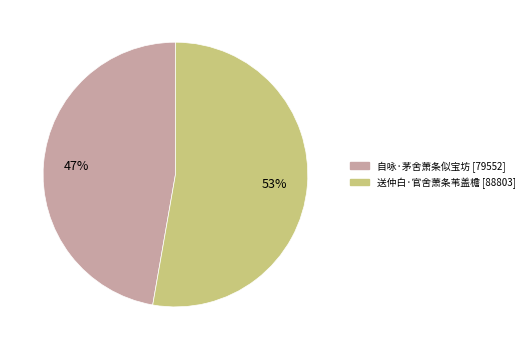

To the nearest percent, what is the average slice percentage?

50%